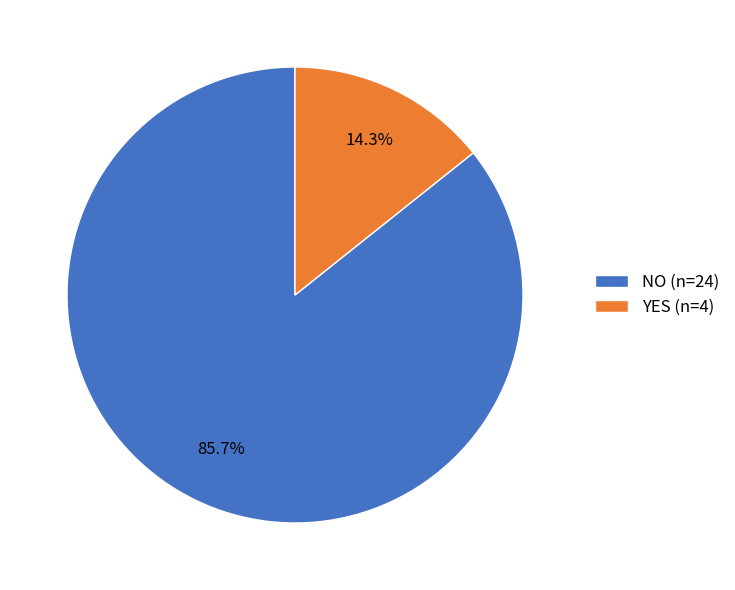

To the nearest percent, what portion does NO represent?

86%